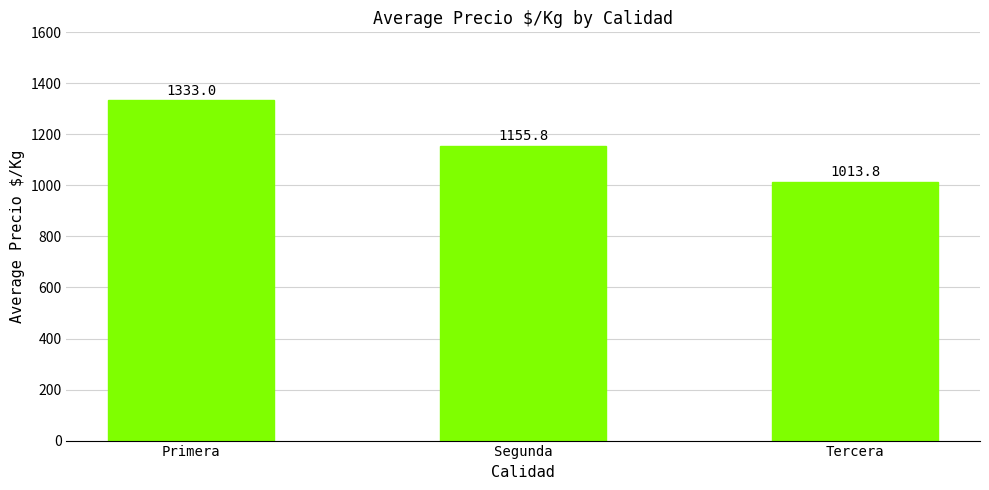

Reading left to right, extract all data points from this chart.

1333.0	1155.8	1013.8